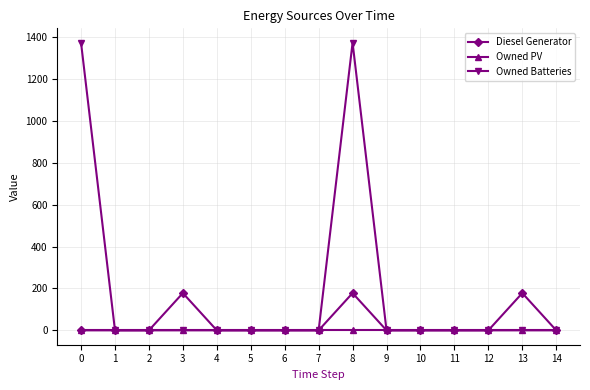

How many lines are shown in the chart?

3